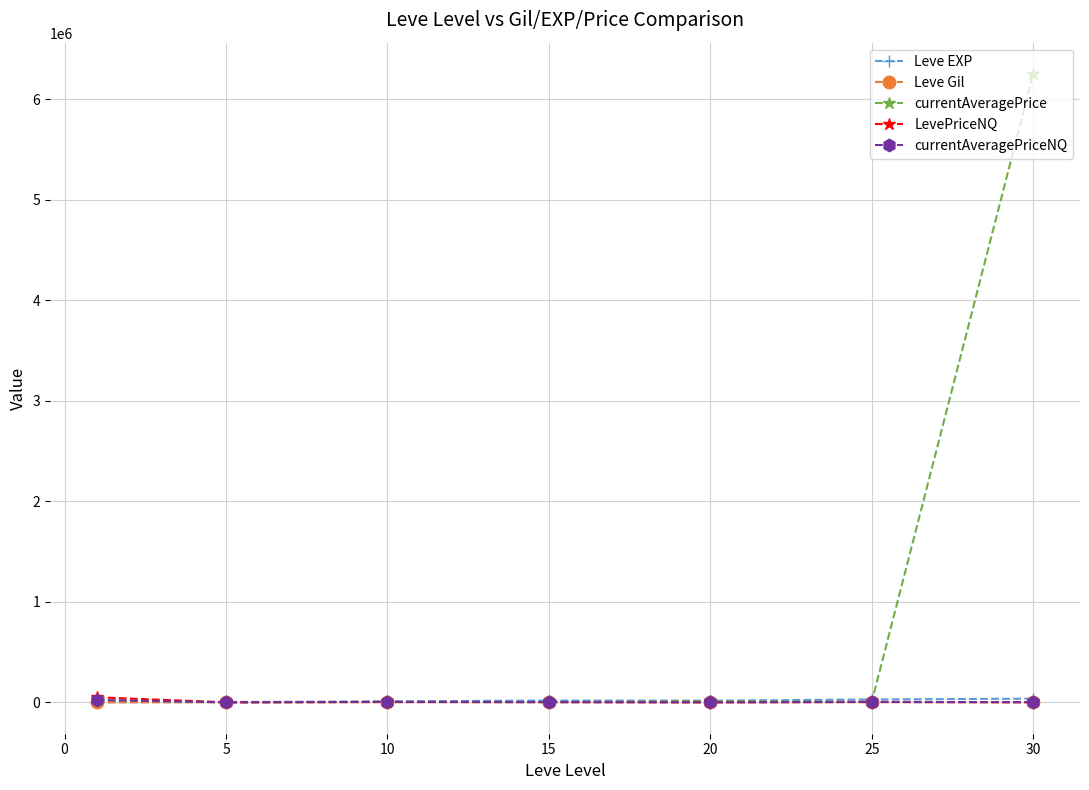

Which series has the largest total across all categories?

currentAveragePrice